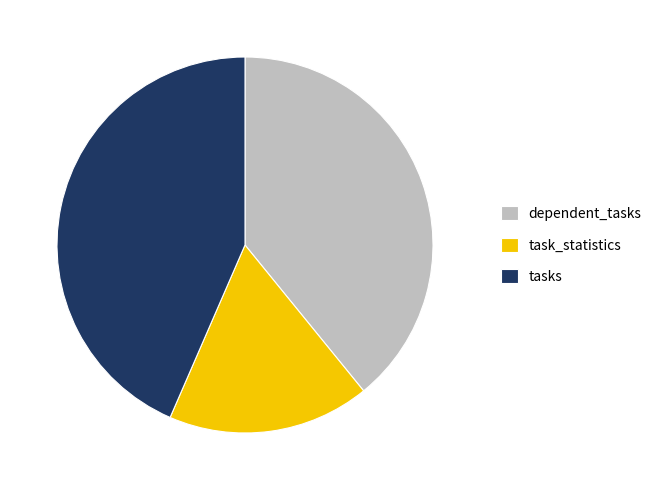

Which has a higher value, tasks or dependent_tasks?

tasks